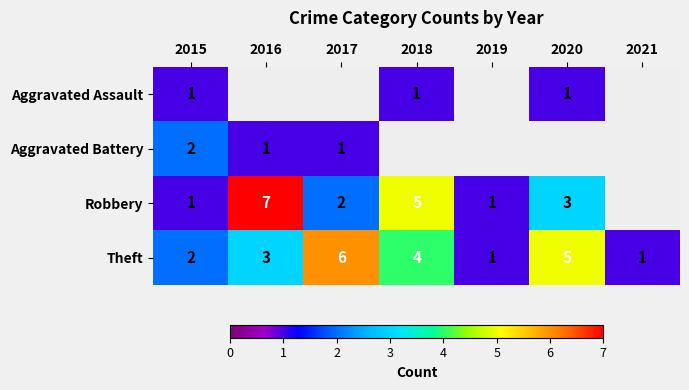

Is it true that Robbery equals 5 at 2018?

True